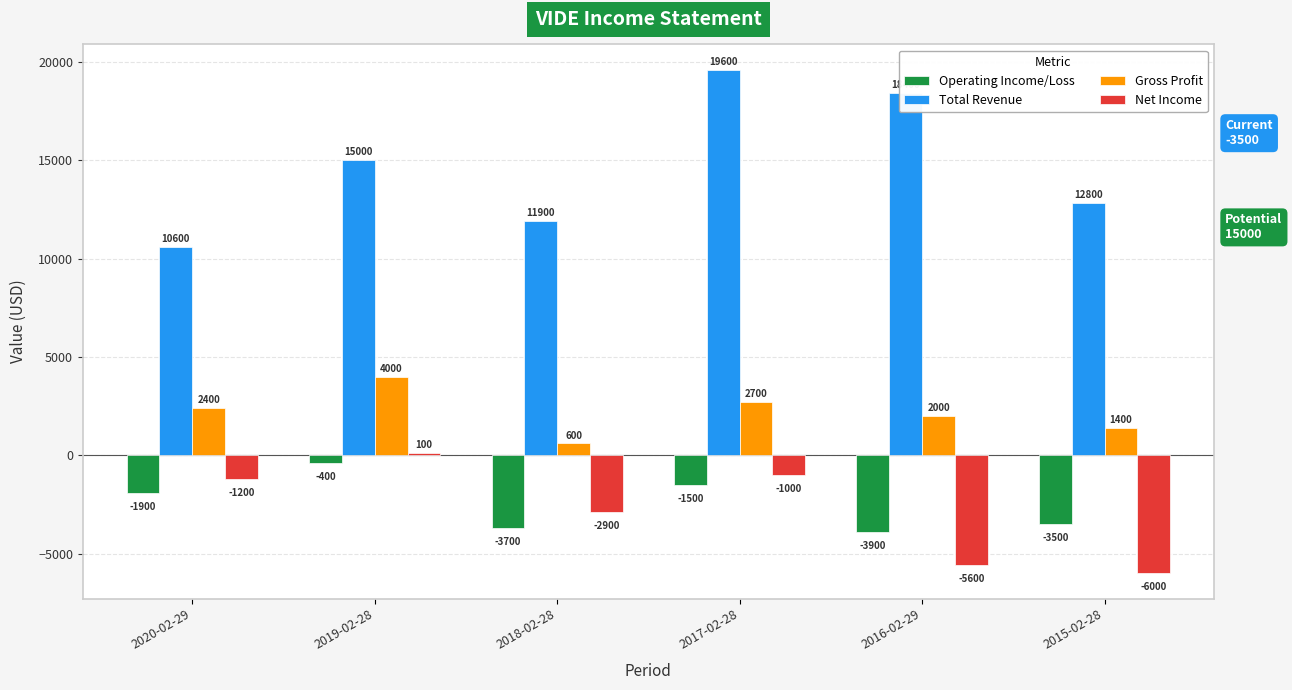

The Gross Profit series shows 840 at 2017-02-28. True or false?

False